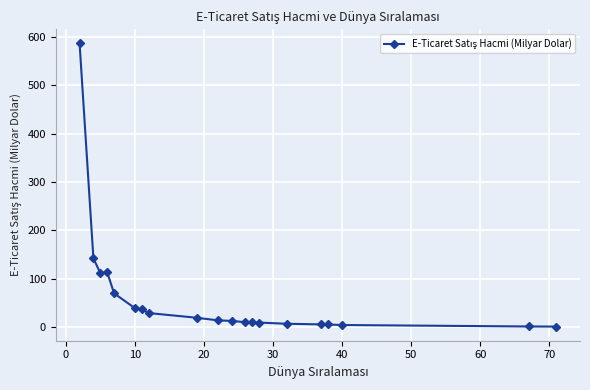

What is the difference between the maximum and minimum values?

586.3